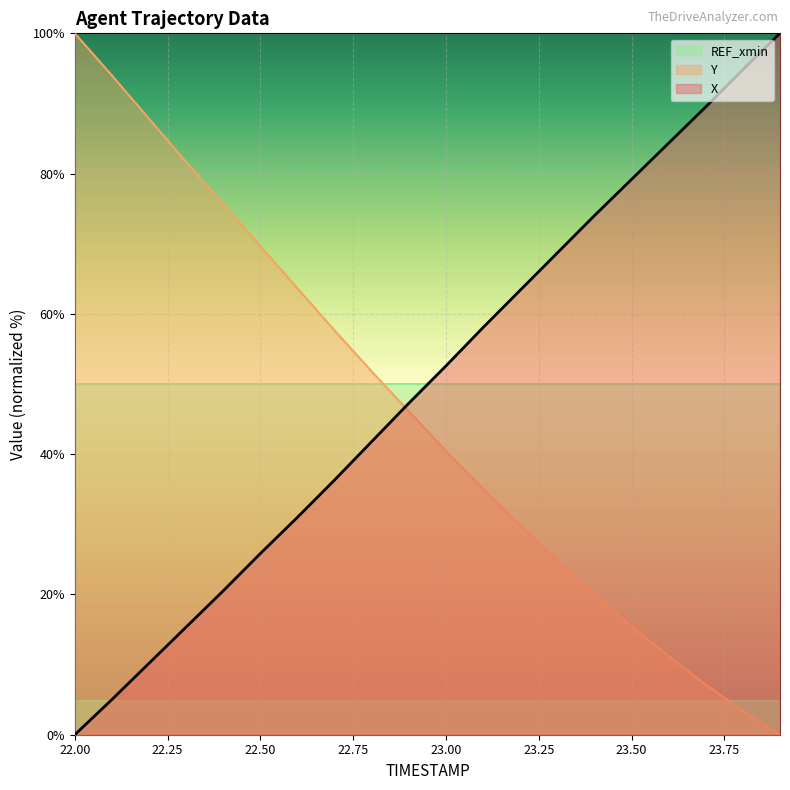

True or false: X and Y intersect in this chart.

True